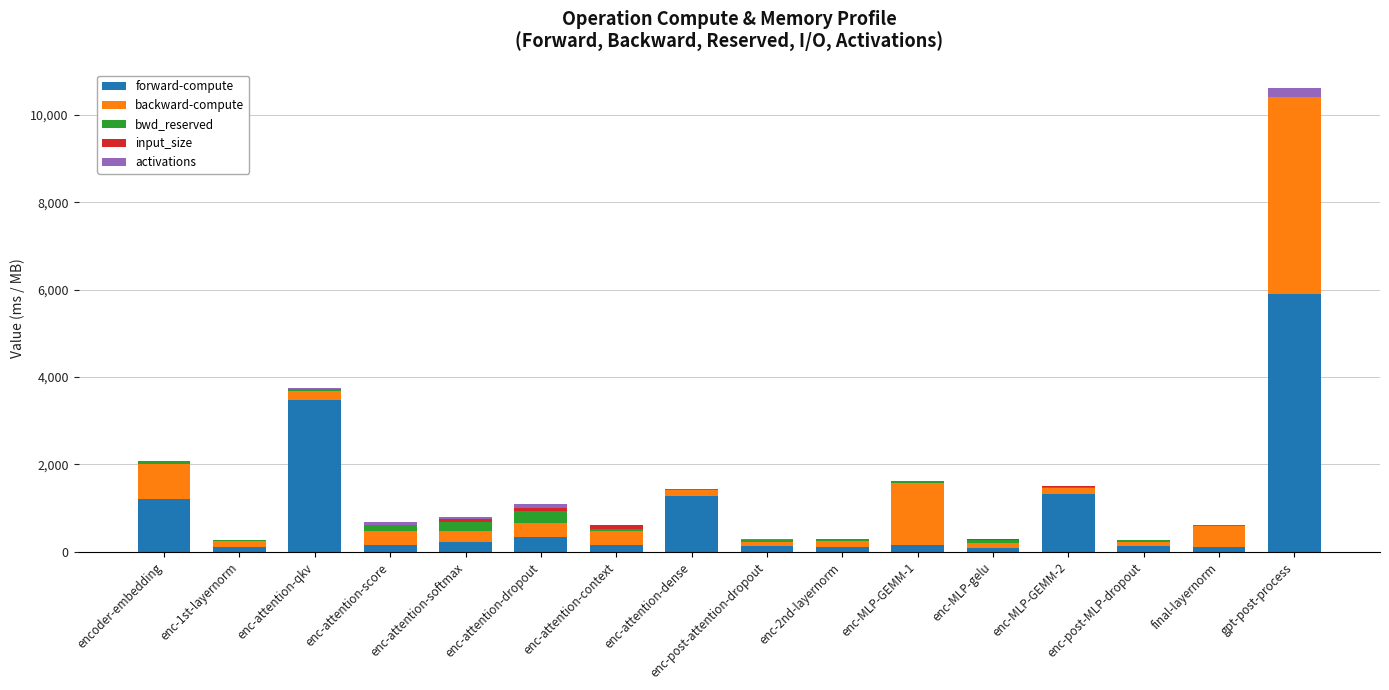

What is the maximum value for forward-compute?

5894.6